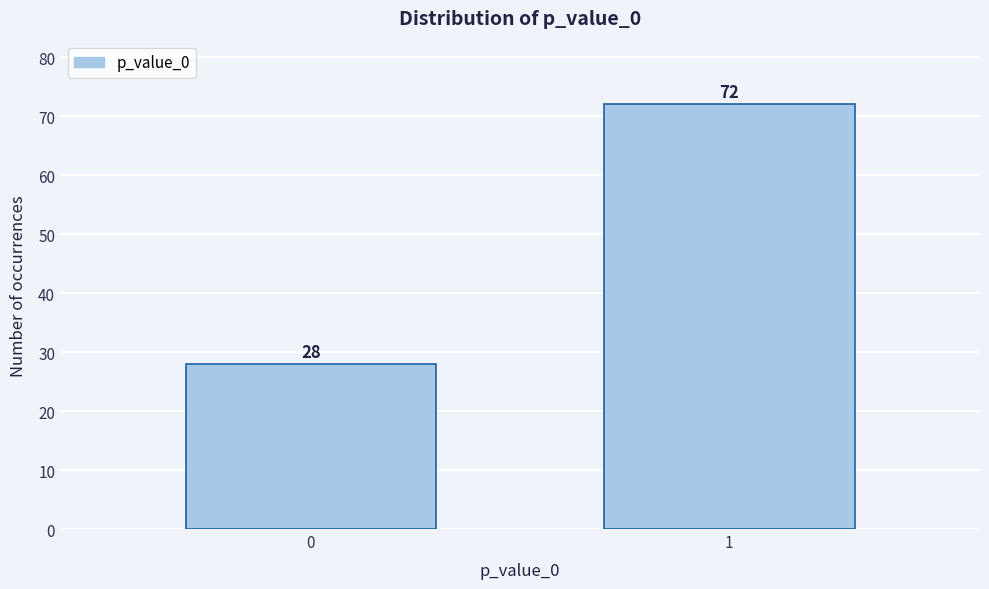

Reading left to right, what are all the values shown in this chart?

0=28	1=72